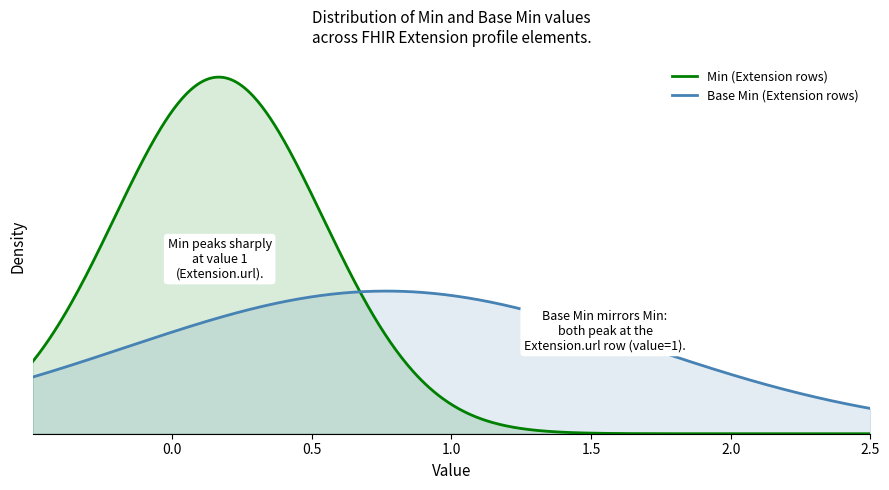

True or false: Base Min (Extension rows) and Min (Extension rows) cross at least once.

True